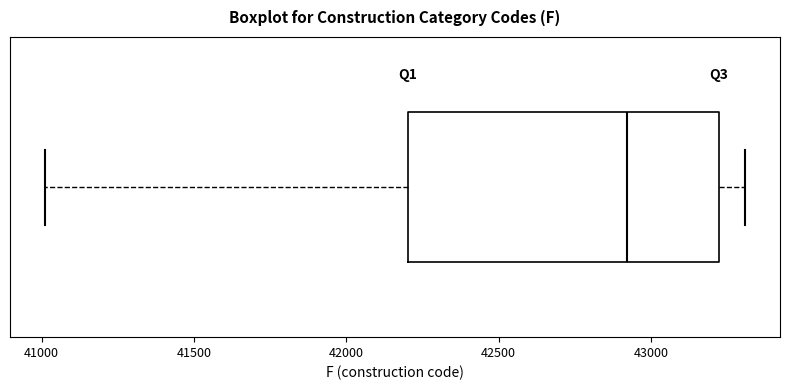

Where does the left whisker of the box end on the x-axis? The values are not printed on the chart, so give them approximately, as read against the axis.

41000